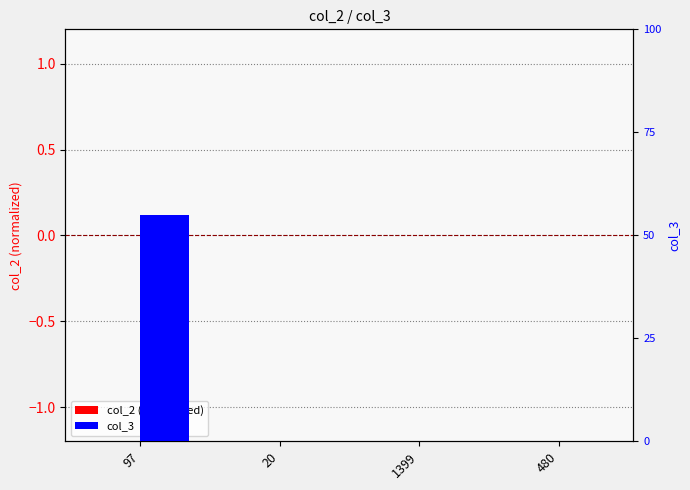

Rank the series at 1399 from highest to lowest value.

col_2 (normalized), col_3